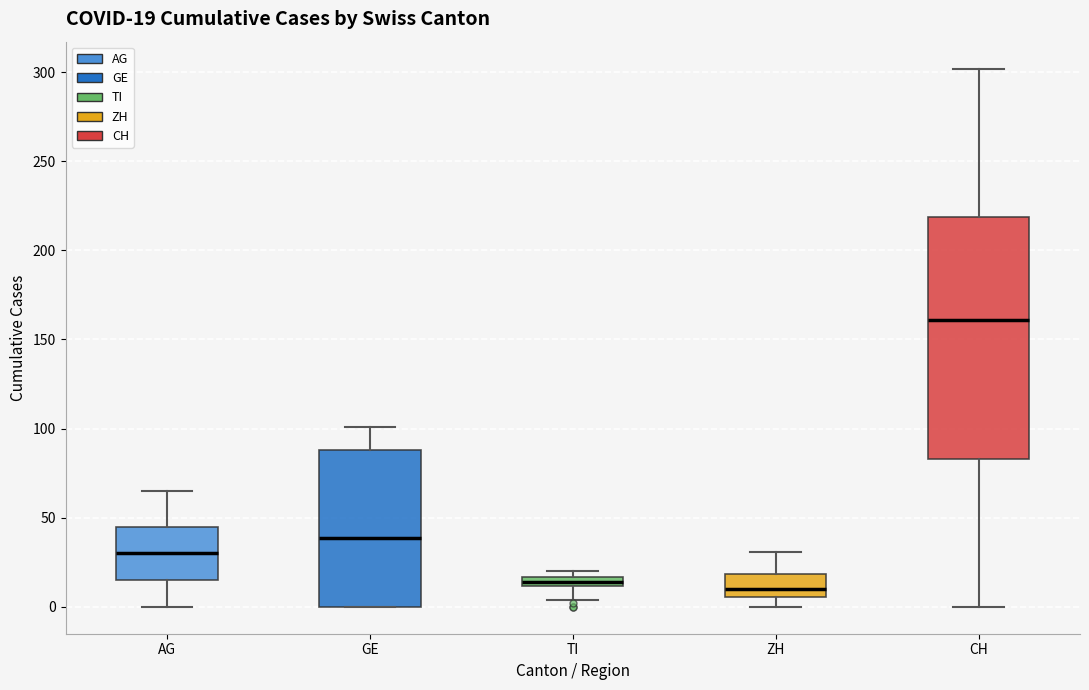

Which box is the tallest, from its lower edge to its upper edge?

CH